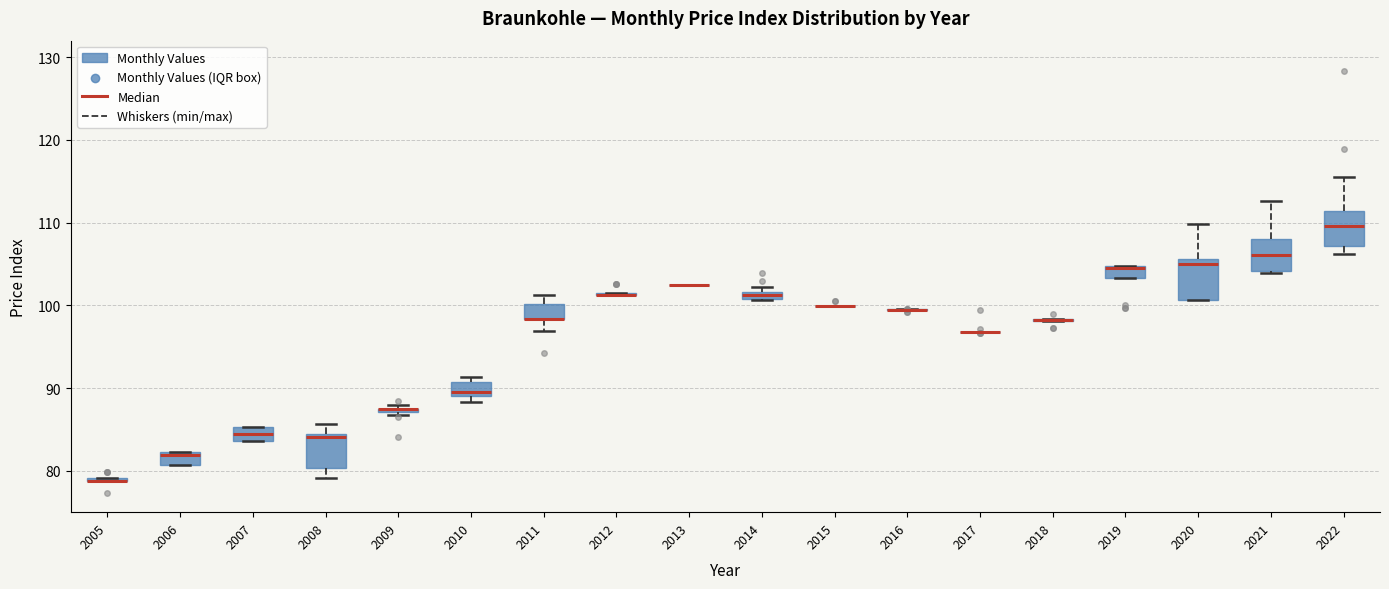

Where is the lower edge of the box at x = 2019 on the y-axis? The values are not printed on the chart, so give them approximately, as read against the axis.

103